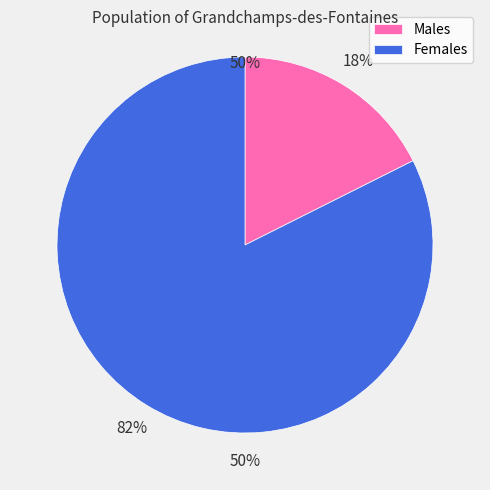

Is Males the majority of the pie?

No